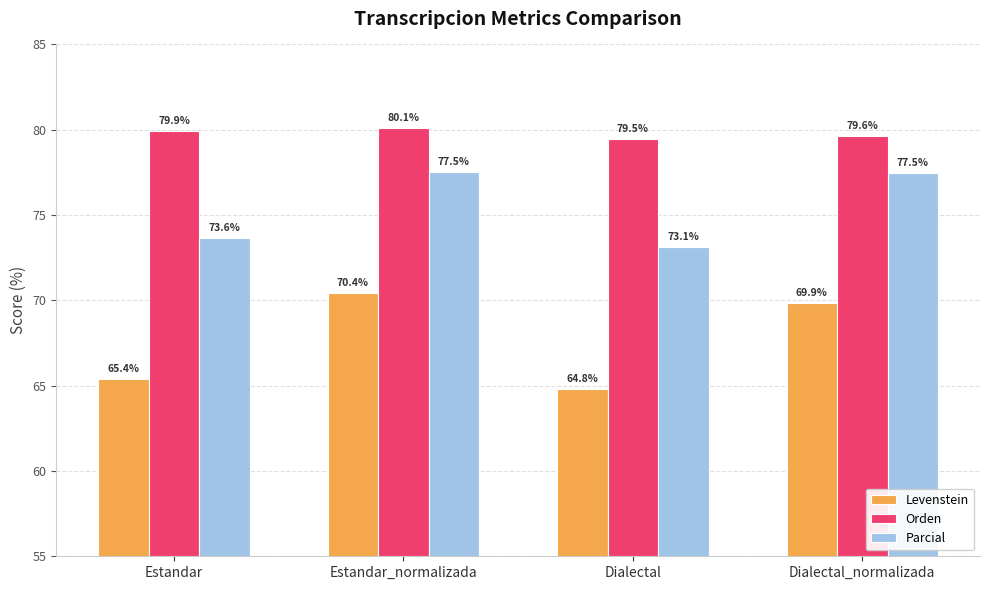

Rank the series by their maximum value, from lowest to highest.

Levenstein, Parcial, Orden